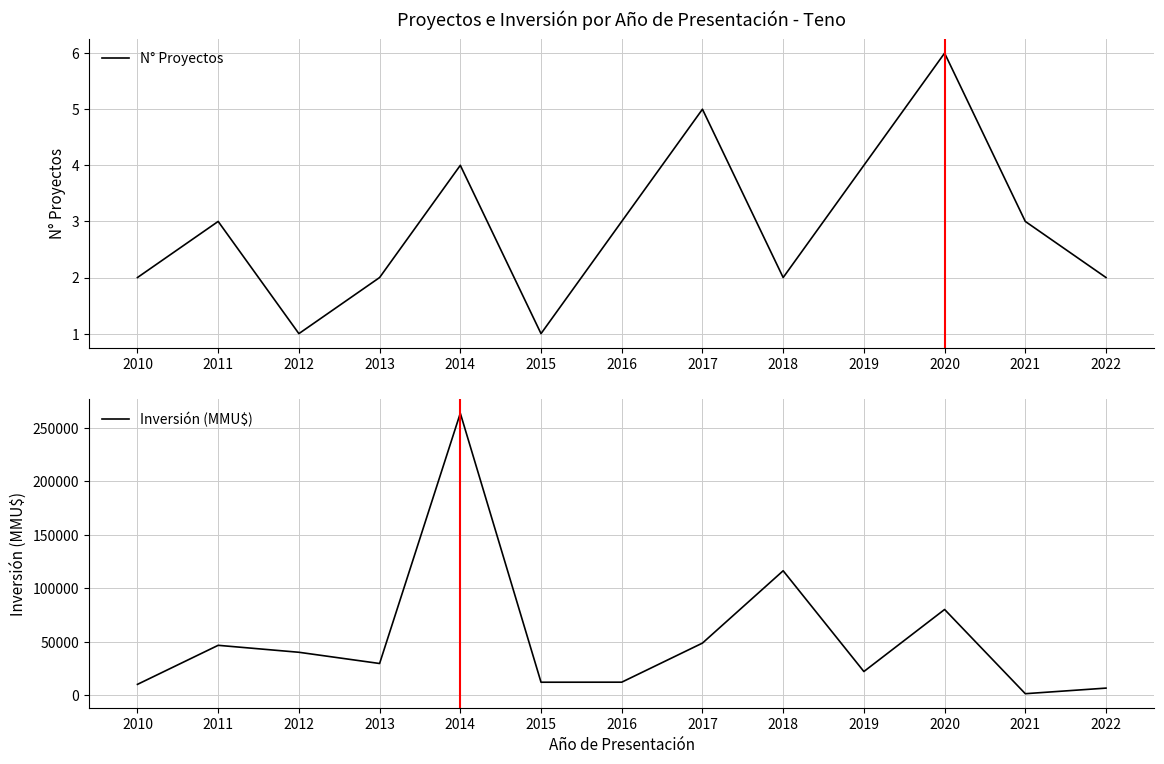

Which series changed the most between 2015 and 2016?

Inversión (MMU$)